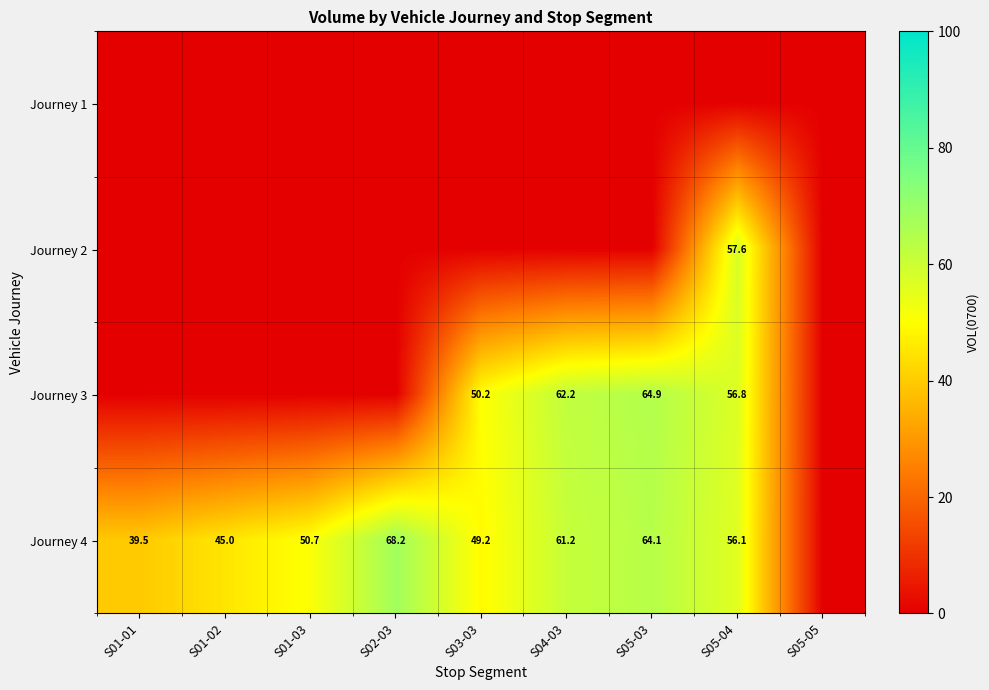

Between S04-03 and S01-03, which is larger?

S04-03